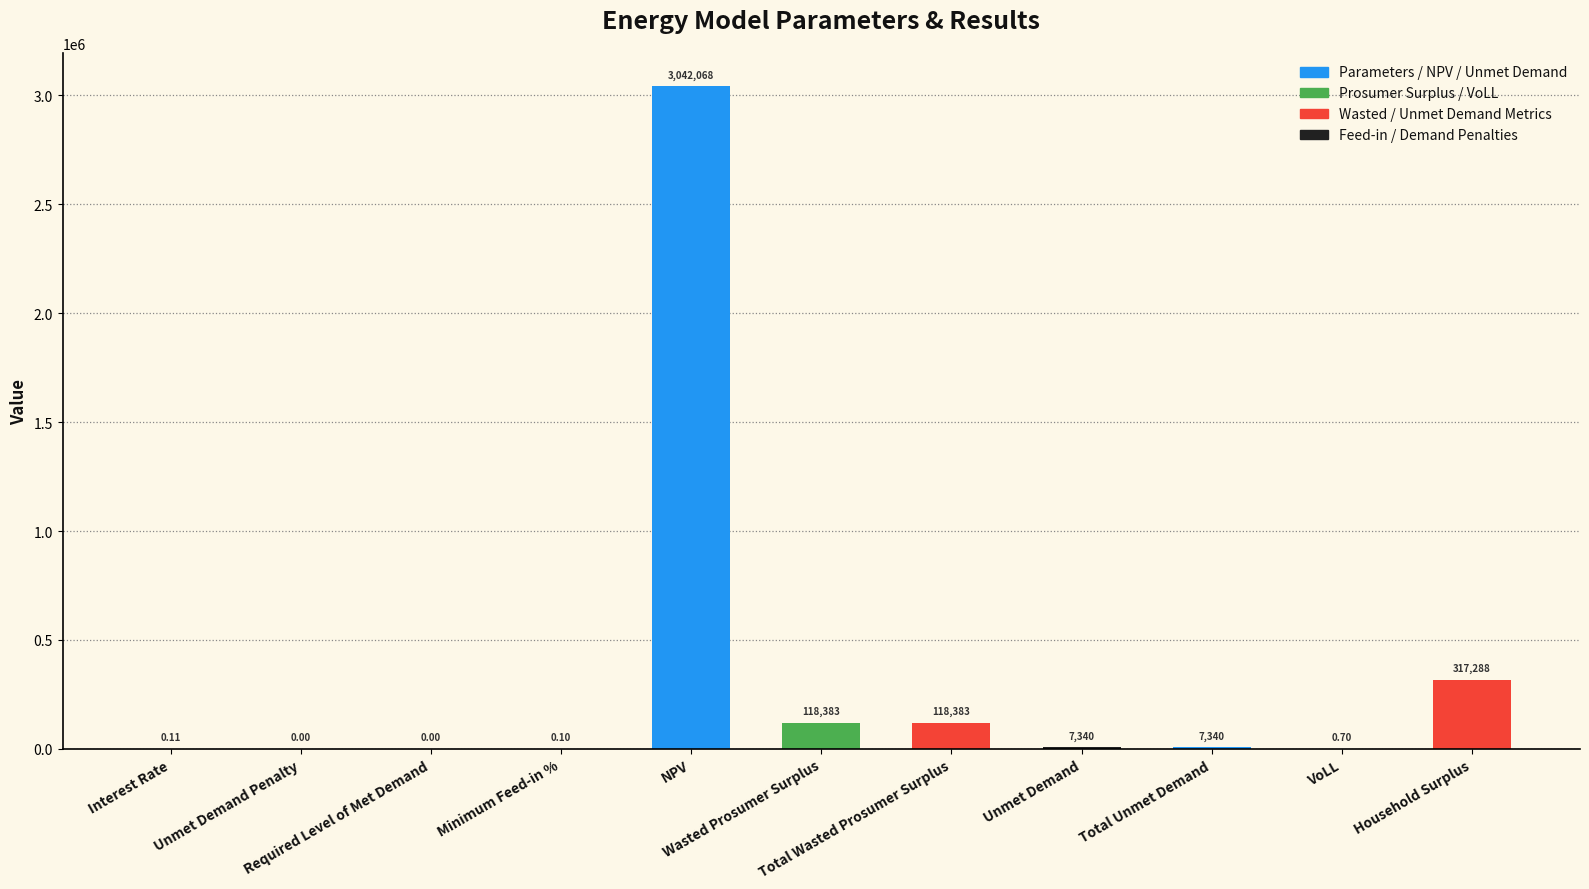

Reading right to left, list all the values displayed in this chart.

317288.3	0.7	7340.4	7340.4	118383.3	118383.3	3042068.4	0.1	0.0	0.0	0.1